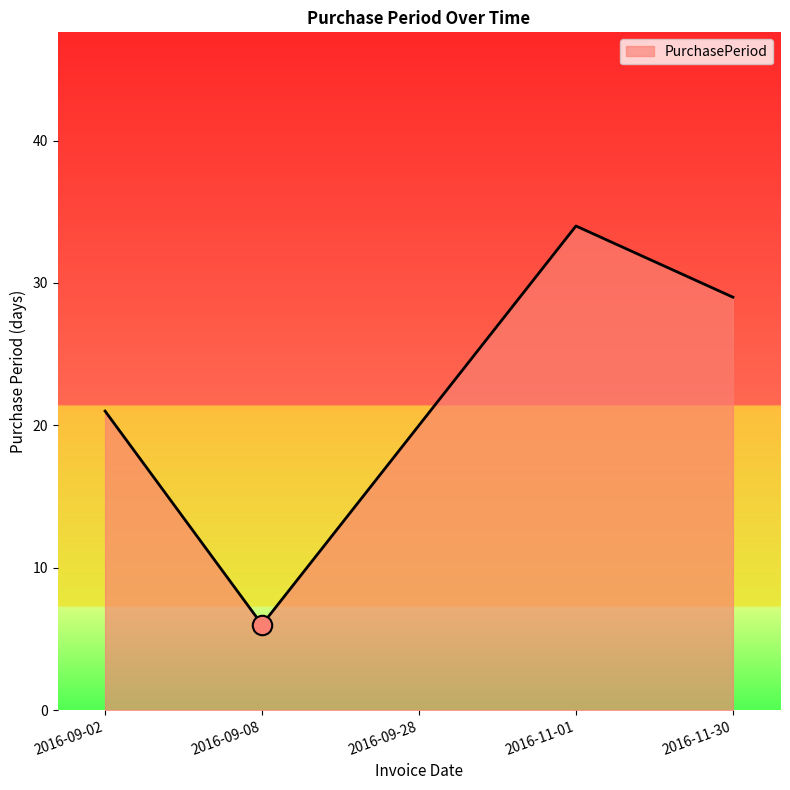

List the labels in order of value, largest first.

2016-11-01, 2016-11-30, 2016-09-02, 2016-09-28, 2016-09-08